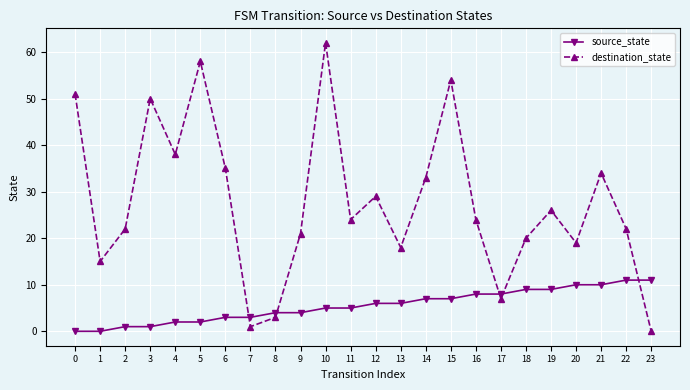

Which series changed the most between 0 and 14?

destination_state